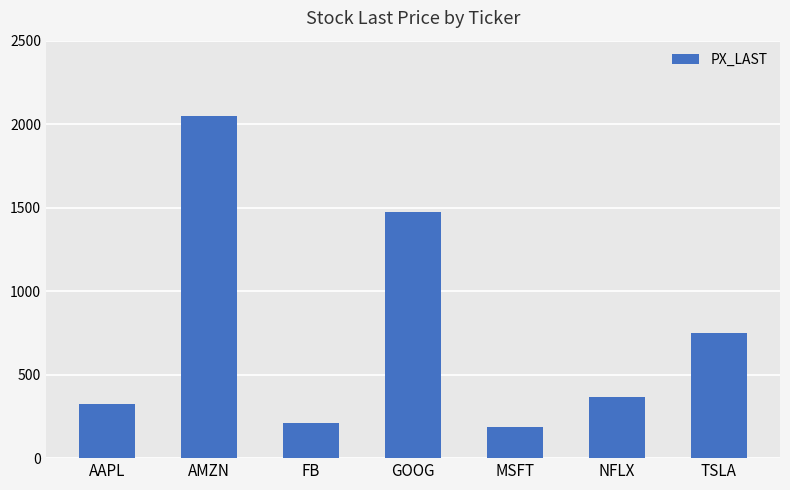

What is the label of the 2nd bar from the left?

AMZN